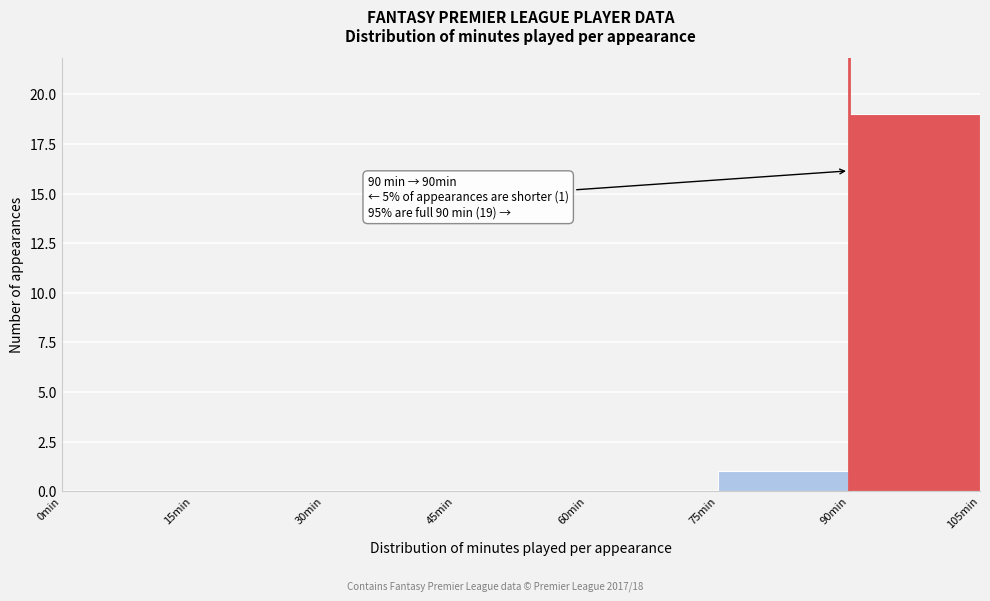

Which range on the x-axis has the tallest bar?

90 to 105